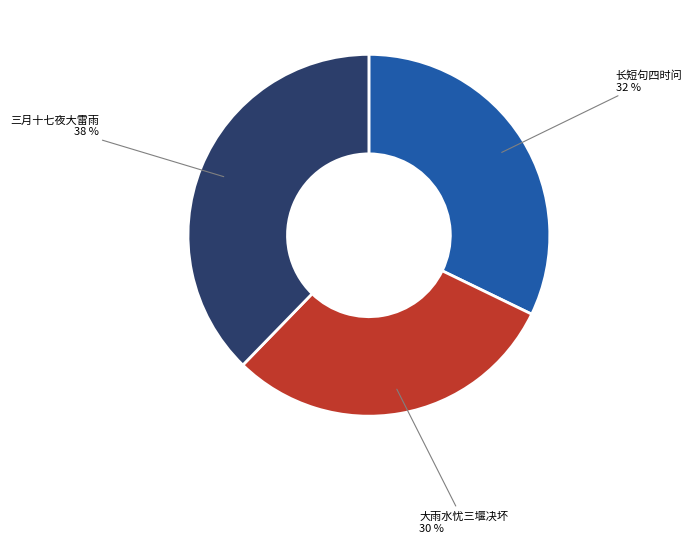

To the nearest percent, what is the difference between the largest and smallest slice percentages?

8%